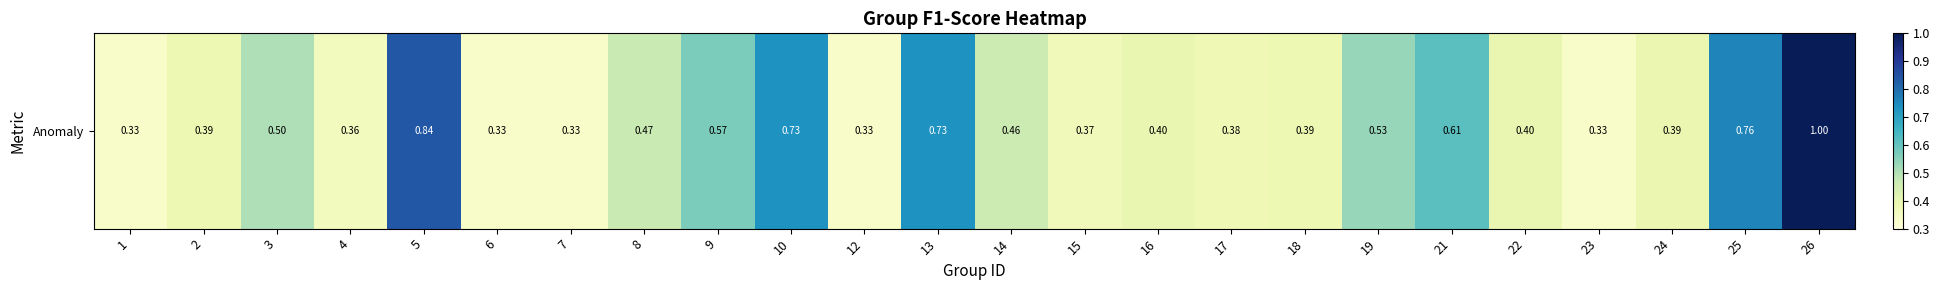

Count the number of categories in the chart.

24